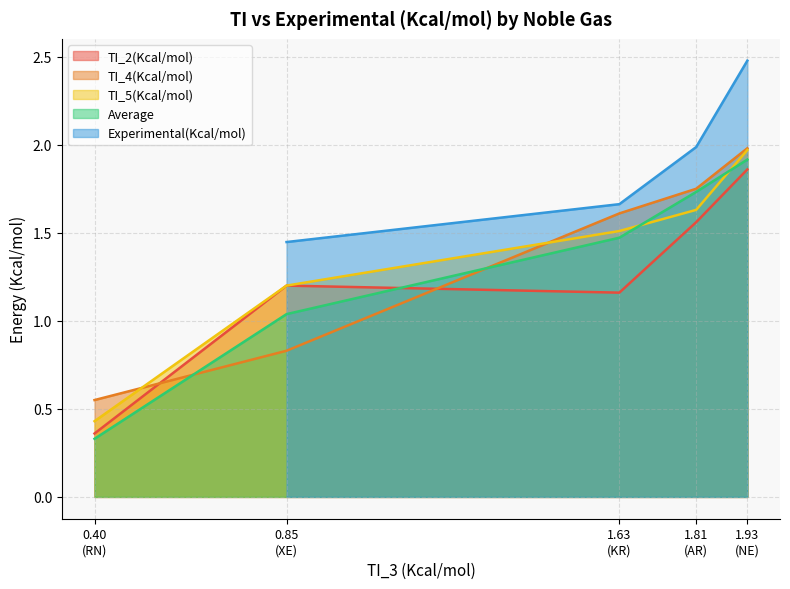

After their last crossing, which series has the higher values: TI_4(Kcal/mol) or TI_2(Kcal/mol)?

TI_4(Kcal/mol)